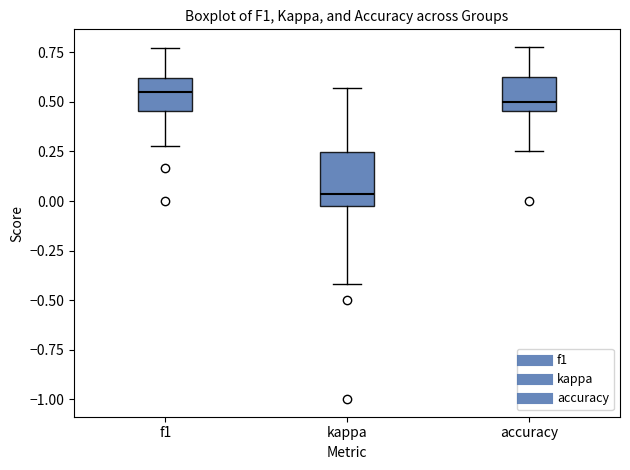

Which box's median line is the lowest?

kappa